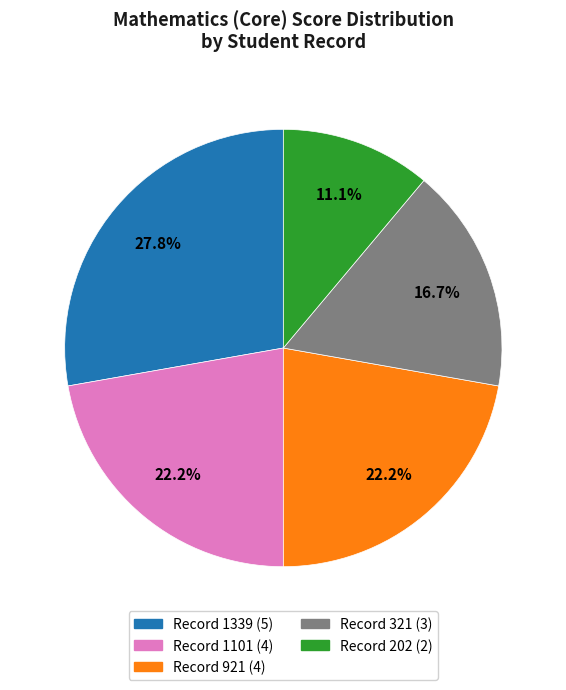

Is there a majority slice in this chart?

No